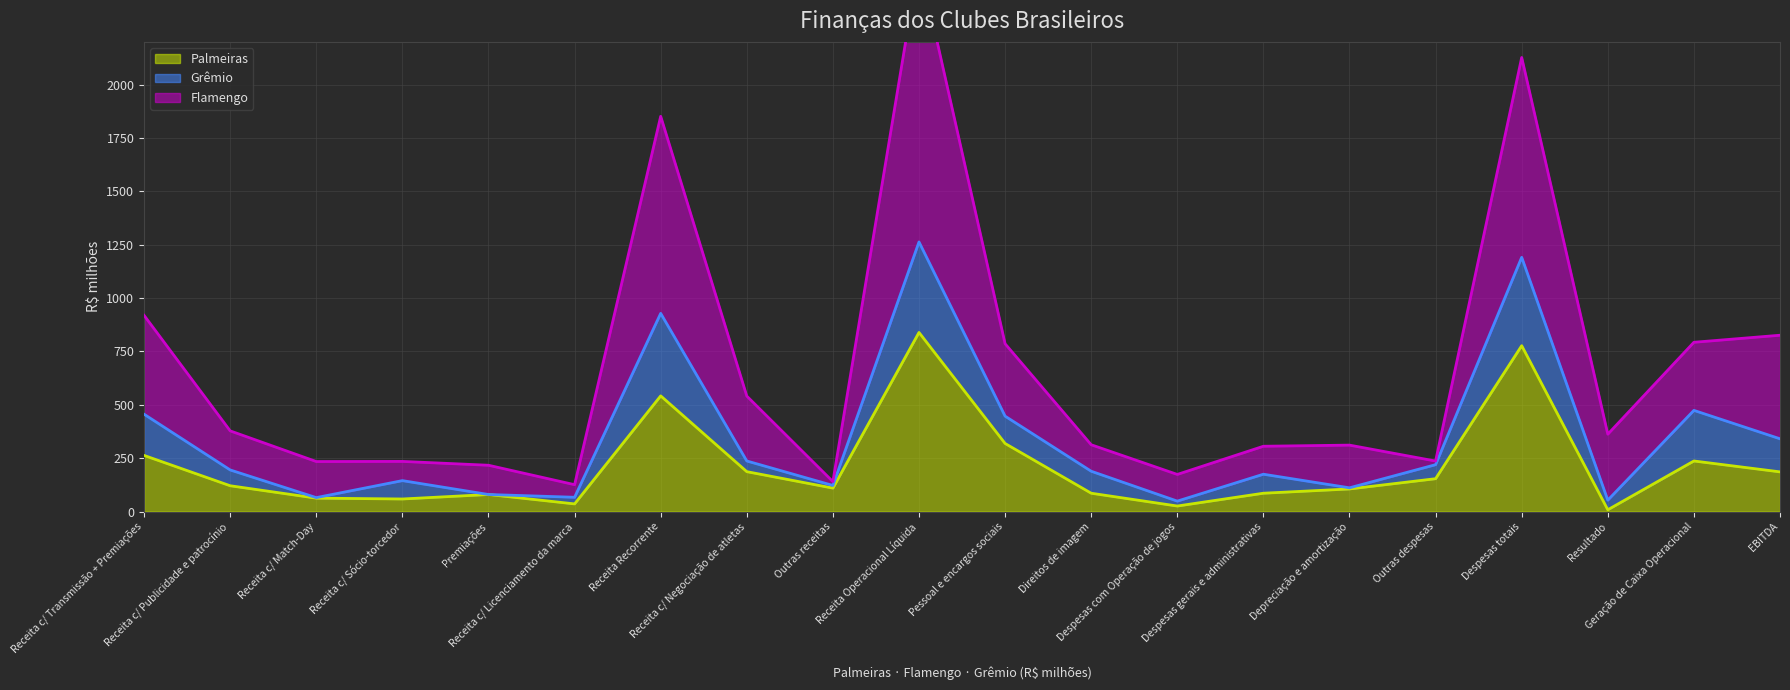

Between Direitos de imagem and Despesas totais, which is larger?

Despesas totais